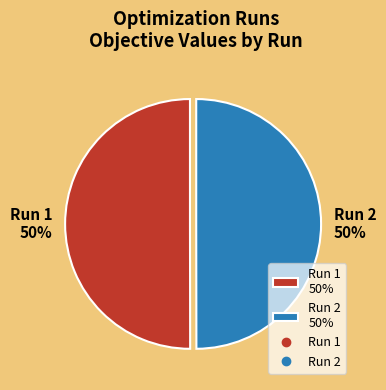

How many segments does this pie chart have?

2